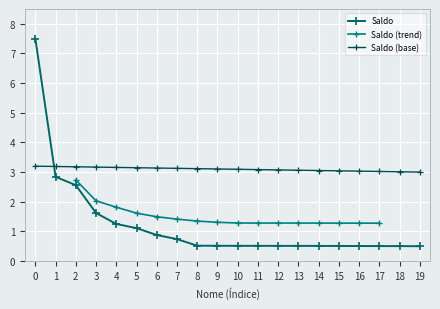

True or false: the data has more than 1 interior local peaks.

False